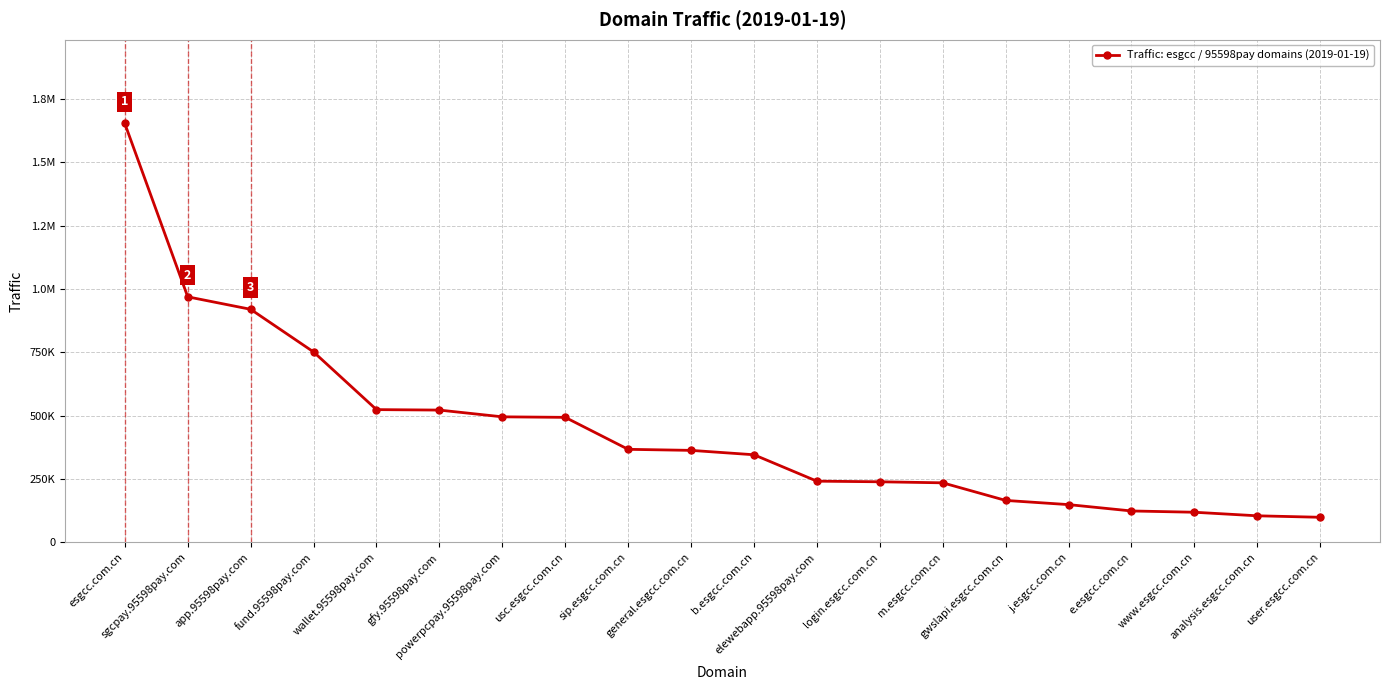

What is the label of the 11th point from the right?

general.esgcc.com.cn